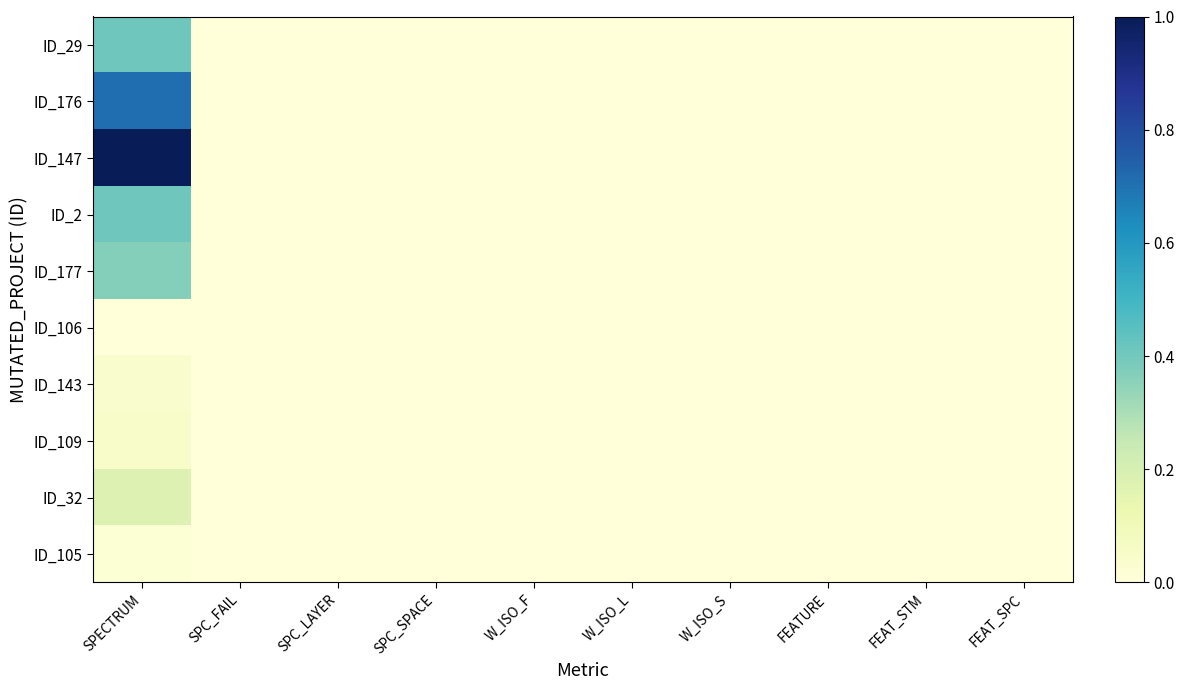

Reading left to right, transcribe all the data shown in this chart.

ID_29: SPECTRUM=0.4	SPC_FAIL=0.0	SPC_LAYER=0.0	SPC_SPACE=0.0	W_ISO_F=0.0	W_ISO_L=0.0	W_ISO_S=0.0	FEATURE=0.0	FEAT_STM=0.0	FEAT_SPC=0.0
ID_176: SPECTRUM=0.7	SPC_FAIL=0.0	SPC_LAYER=0.0	SPC_SPACE=0.0	W_ISO_F=0.0	W_ISO_L=0.0	W_ISO_S=0.0	FEATURE=0.0	FEAT_STM=0.0	FEAT_SPC=0.0
ID_147: SPECTRUM=1.0	SPC_FAIL=0.0	SPC_LAYER=0.0	SPC_SPACE=0.0	W_ISO_F=0.0	W_ISO_L=0.0	W_ISO_S=0.0	FEATURE=0.0	FEAT_STM=0.0	FEAT_SPC=0.0
ID_2: SPECTRUM=0.4	SPC_FAIL=0.0	SPC_LAYER=0.0	SPC_SPACE=0.0	W_ISO_F=0.0	W_ISO_L=0.0	W_ISO_S=0.0	FEATURE=0.0	FEAT_STM=0.0	FEAT_SPC=0.0
ID_177: SPECTRUM=0.4	SPC_FAIL=0.0	SPC_LAYER=0.0	SPC_SPACE=0.0	W_ISO_F=0.0	W_ISO_L=0.0	W_ISO_S=0.0	FEATURE=0.0	FEAT_STM=0.0	FEAT_SPC=0.0
ID_106: SPECTRUM=0.0	SPC_FAIL=0.0	SPC_LAYER=0.0	SPC_SPACE=0.0	W_ISO_F=0.0	W_ISO_L=0.0	W_ISO_S=0.0	FEATURE=0.0	FEAT_STM=0.0	FEAT_SPC=0.0
ID_143: SPECTRUM=0.0	SPC_FAIL=0.0	SPC_LAYER=0.0	SPC_SPACE=0.0	W_ISO_F=0.0	W_ISO_L=0.0	W_ISO_S=0.0	FEATURE=0.0	FEAT_STM=0.0	FEAT_SPC=0.0
ID_109: SPECTRUM=0.1	SPC_FAIL=0.0	SPC_LAYER=0.0	SPC_SPACE=0.0	W_ISO_F=0.0	W_ISO_L=0.0	W_ISO_S=0.0	FEATURE=0.0	FEAT_STM=0.0	FEAT_SPC=0.0
ID_32: SPECTRUM=0.2	SPC_FAIL=0.0	SPC_LAYER=0.0	SPC_SPACE=0.0	W_ISO_F=0.0	W_ISO_L=0.0	W_ISO_S=0.0	FEATURE=0.0	FEAT_STM=0.0	FEAT_SPC=0.0
ID_105: SPECTRUM=0.0	SPC_FAIL=0.0	SPC_LAYER=0.0	SPC_SPACE=0.0	W_ISO_F=0.0	W_ISO_L=0.0	W_ISO_S=0.0	FEATURE=0.0	FEAT_STM=0.0	FEAT_SPC=0.0